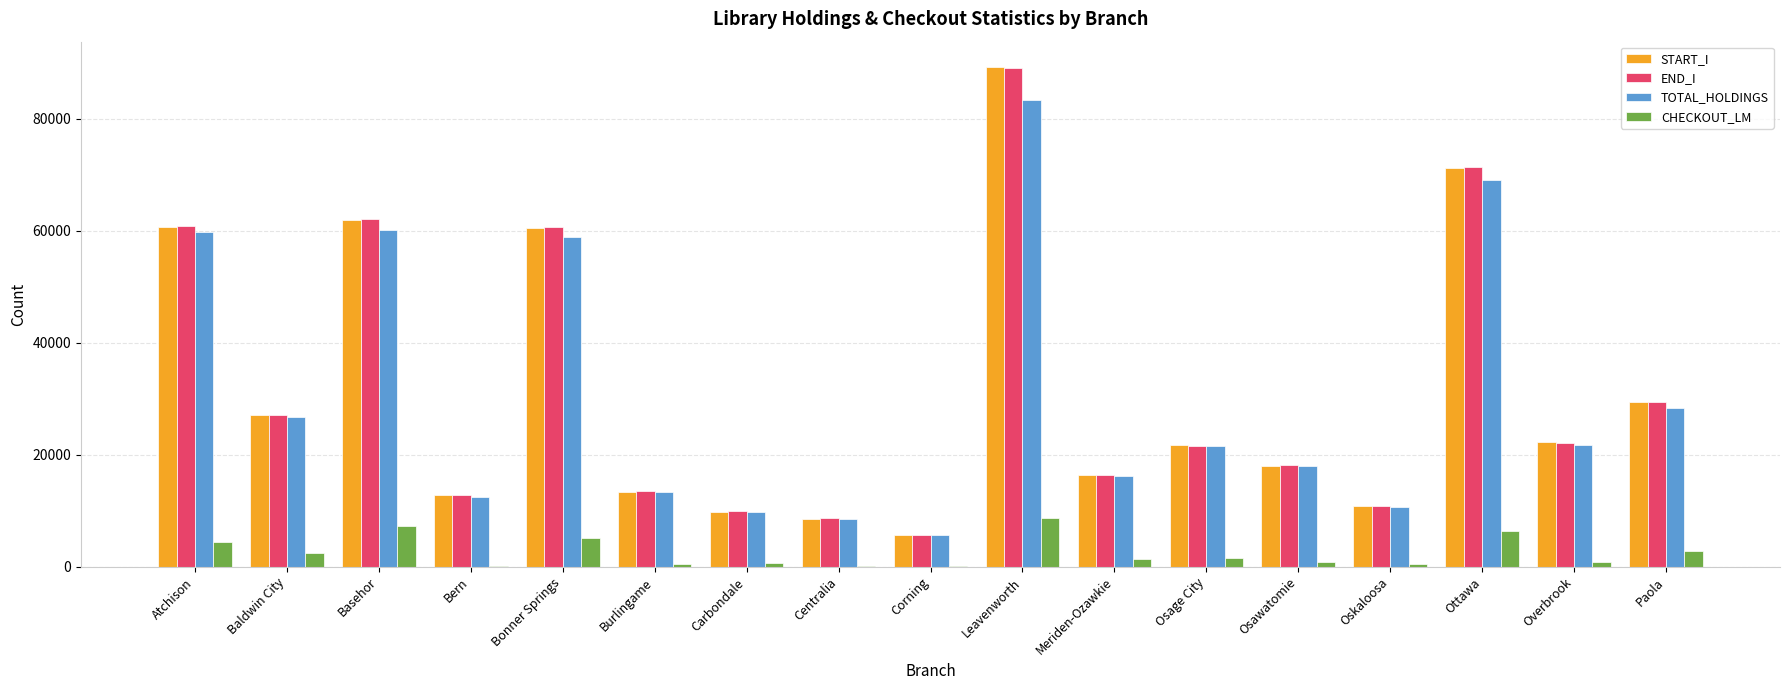

What is the total value across all series at Osawatomie?

55008